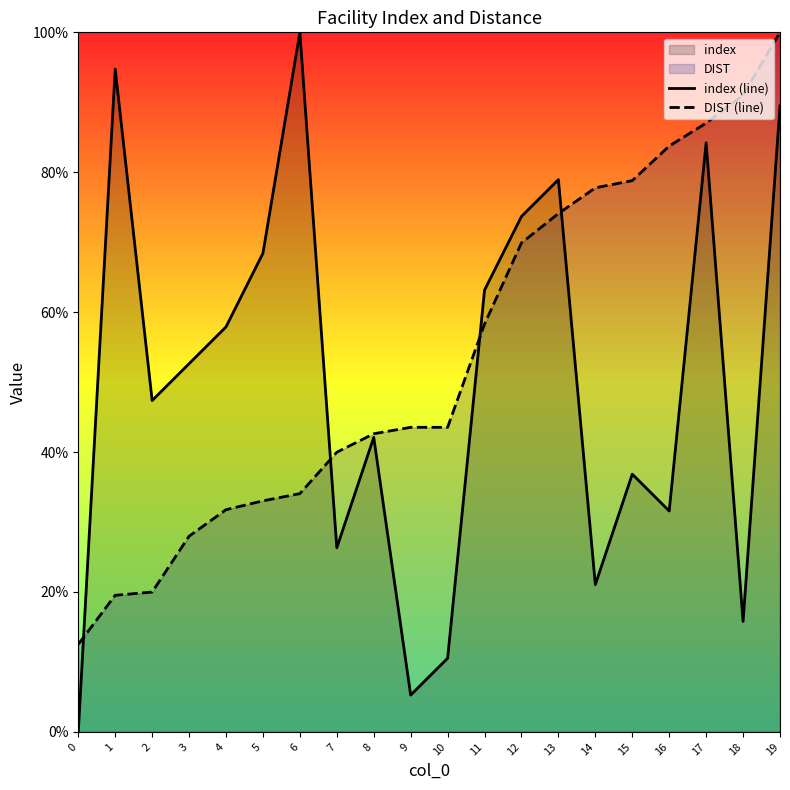

True or false: DIST (line) has more than 0 points higher than both neighbors.

False